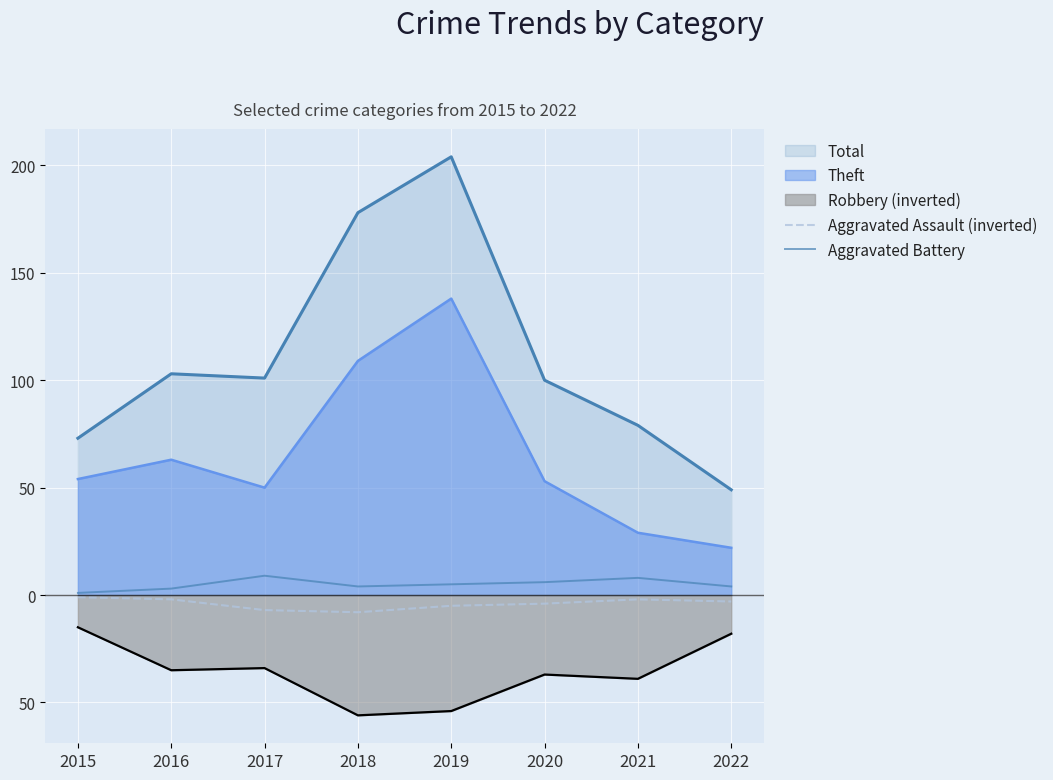

Rank the categories by Aggravated Battery value from lowest to highest.

2015, 2016, 2018, 2022, 2019, 2020, 2021, 2017